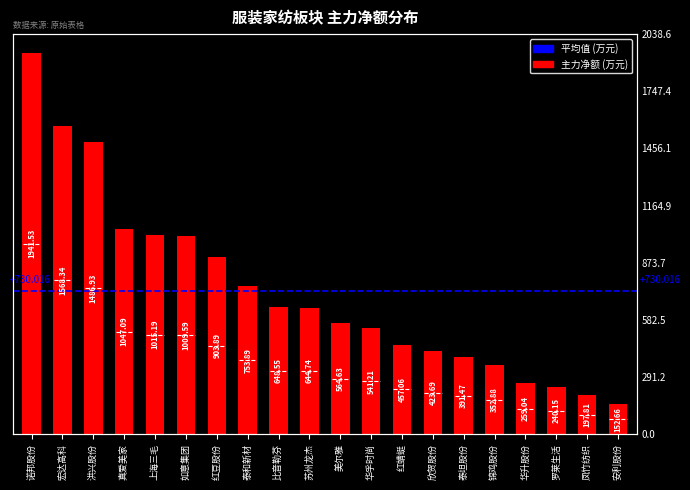

List the labels in order of value, smallest first.

安利股份, 凤竹纺织, 罗莱生活, 华升股份, 锦鸡股份, 泰坦股份, 欣贺股份, 红蜻蜓, 华孚时尚, 美尔雅, 苏州龙杰, 比音勒芬, 泰和新材, 红豆股份, 如意集团, 上海三毛, 真爱美家, 洪兴股份, 宏达高科, 诺邦股份